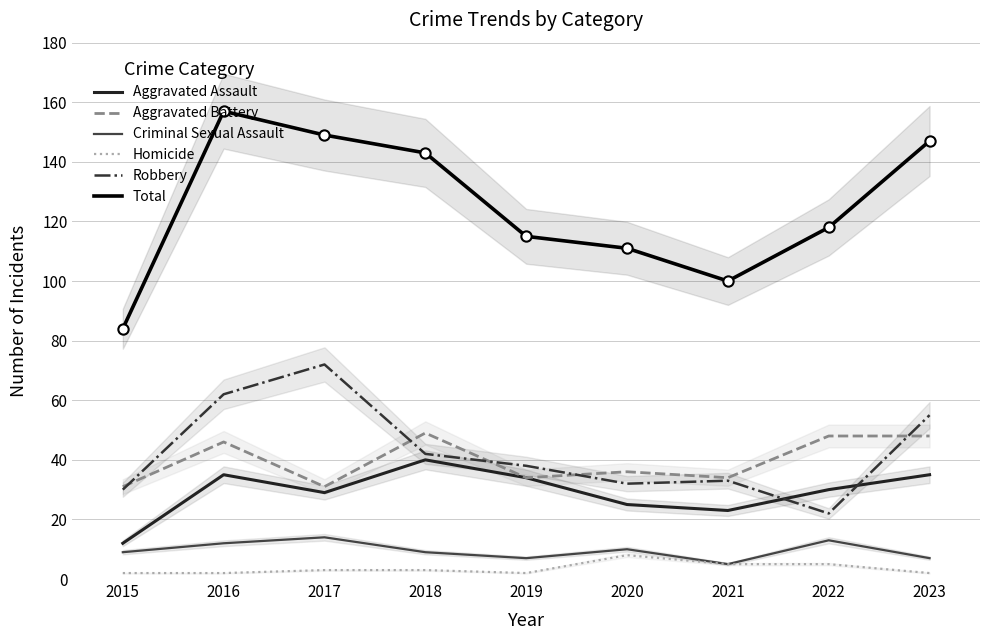

Which series has the widest spread of Y values?

Total